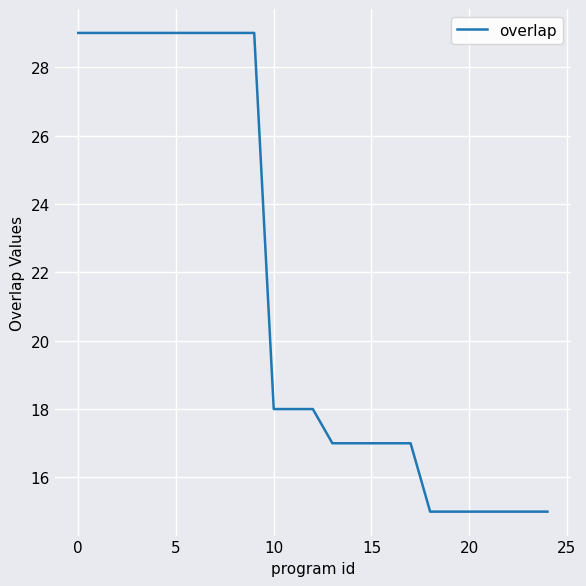

What is the smallest value displayed?

15